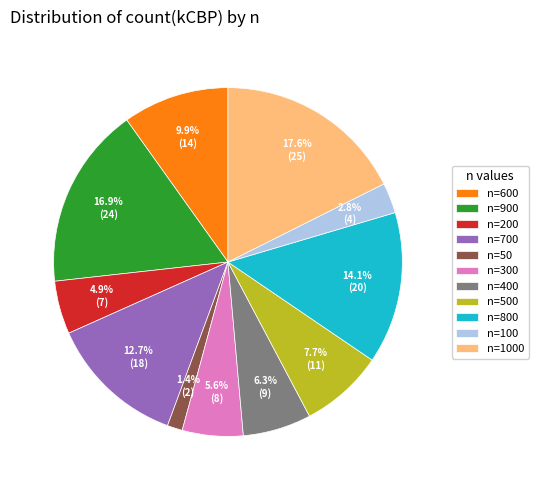

Rank the categories by value from lowest to highest.

n=50, n=100, n=200, n=300, n=400, n=500, n=600, n=700, n=800, n=900, n=1000